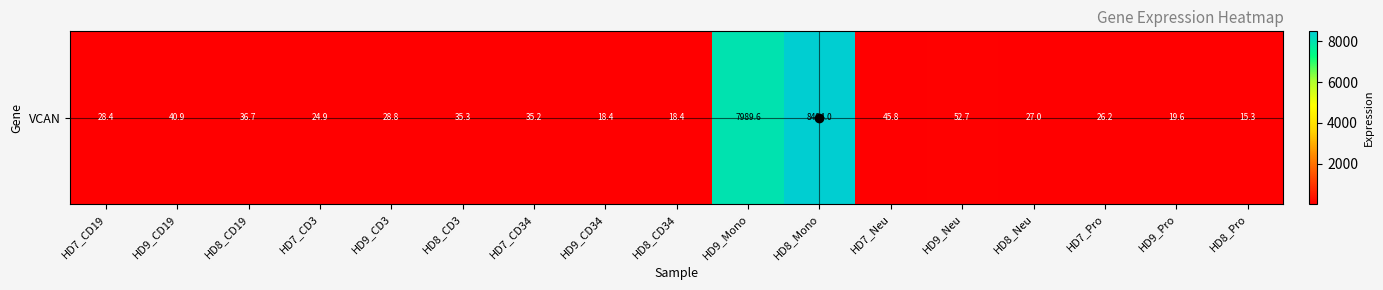

What is the maximum value shown in the chart?

8494.0